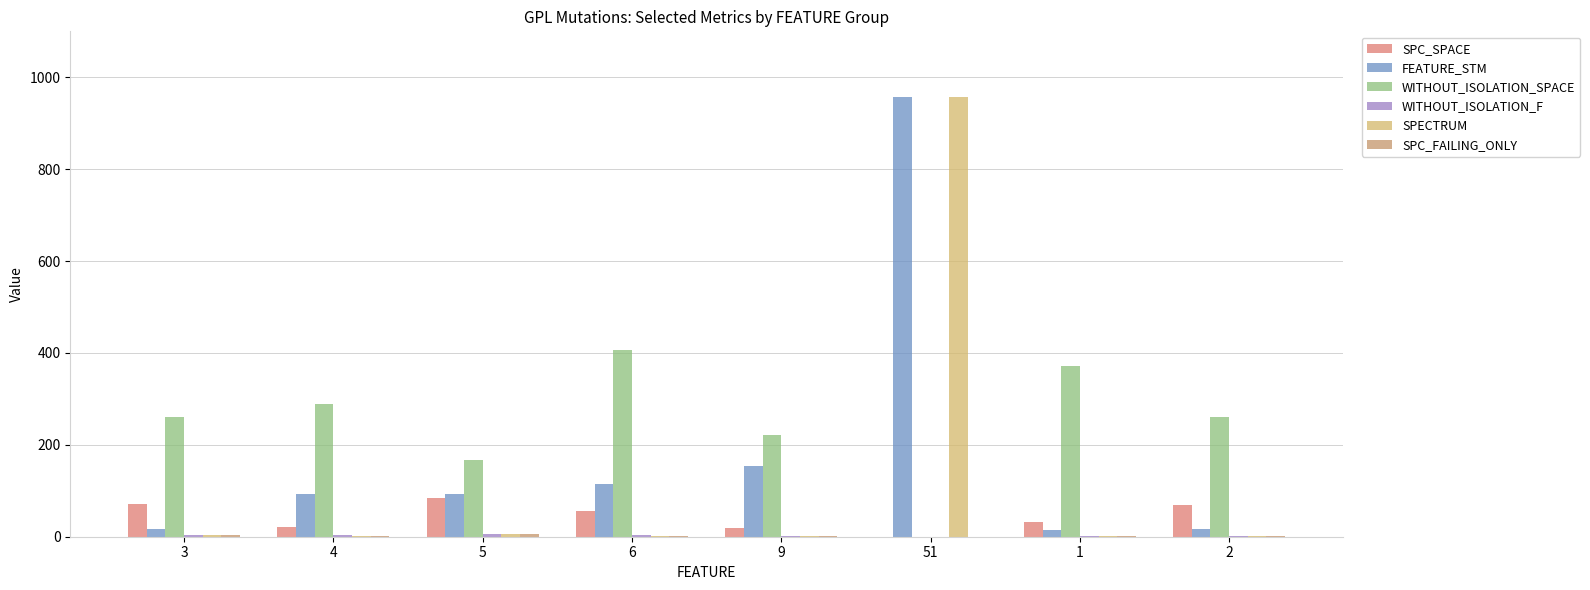

At which label does WITHOUT_ISOLATION_F reach its minimum?

51